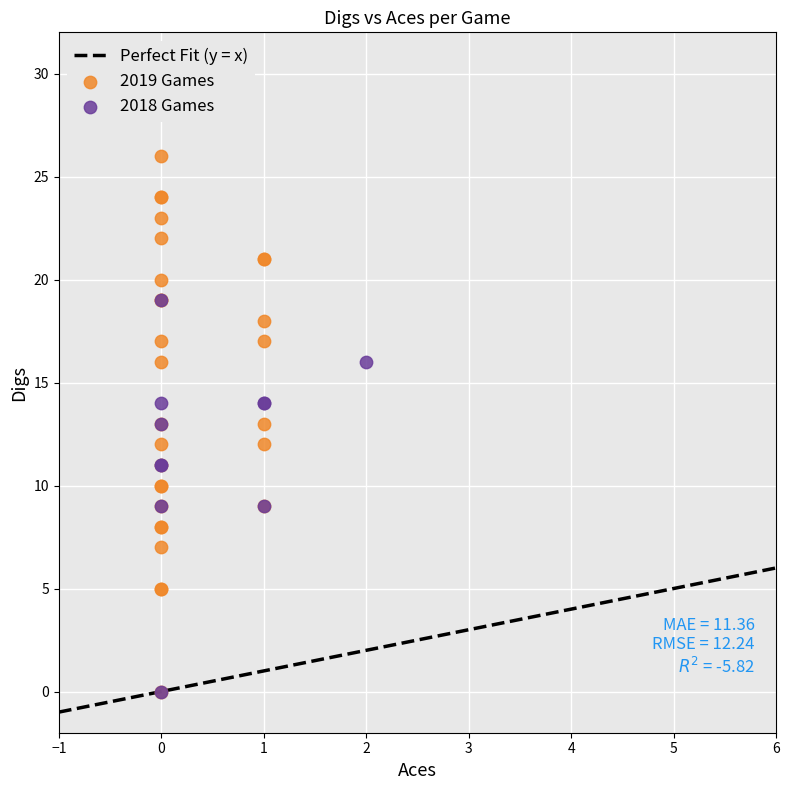

Which series contains the highest Y value?

2019 Games